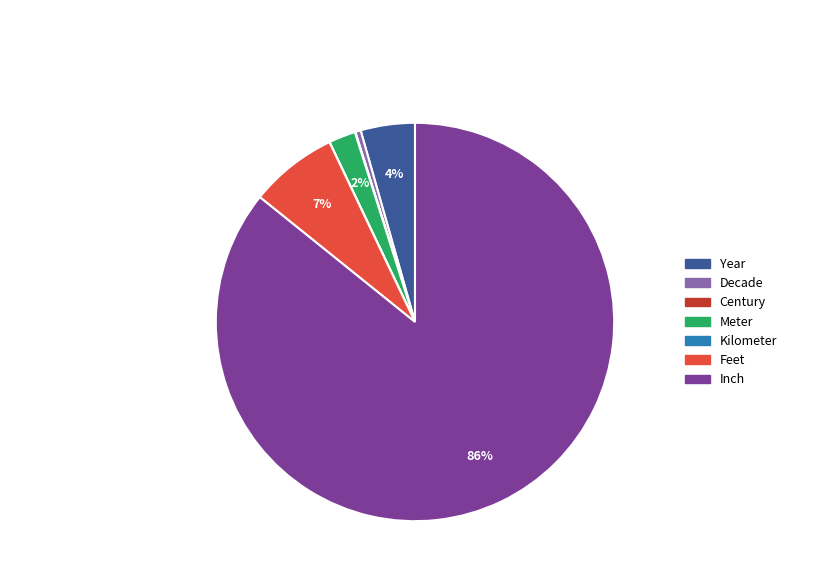

Does any single category account for the majority?

Yes